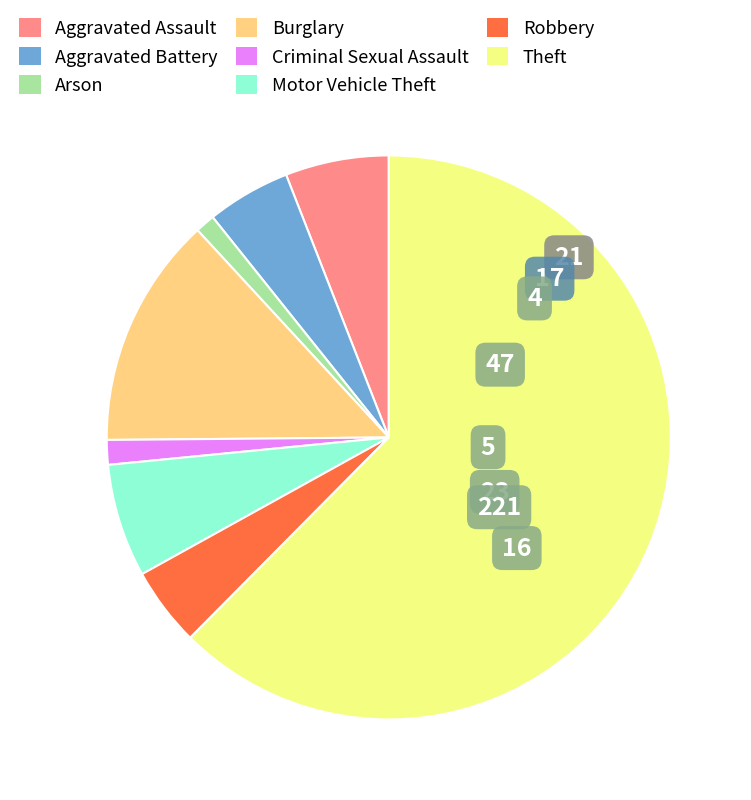

Is there any slice that represents more than half of the pie?

Yes